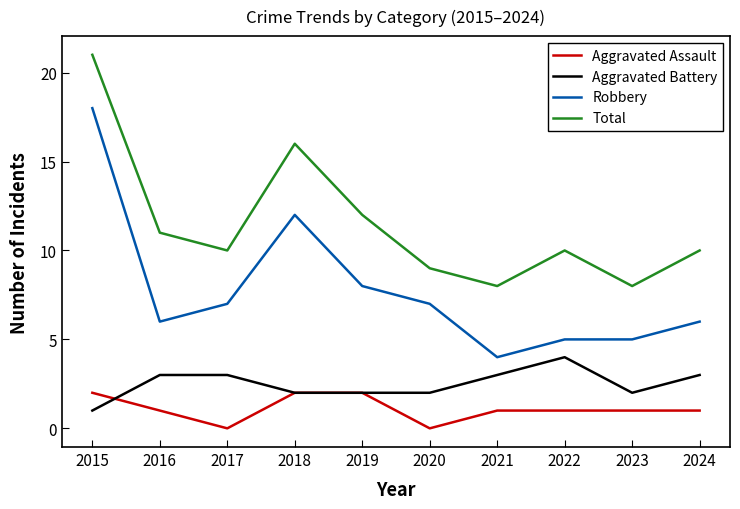

The Aggravated Assault series shows 0 at 2020. True or false?

True